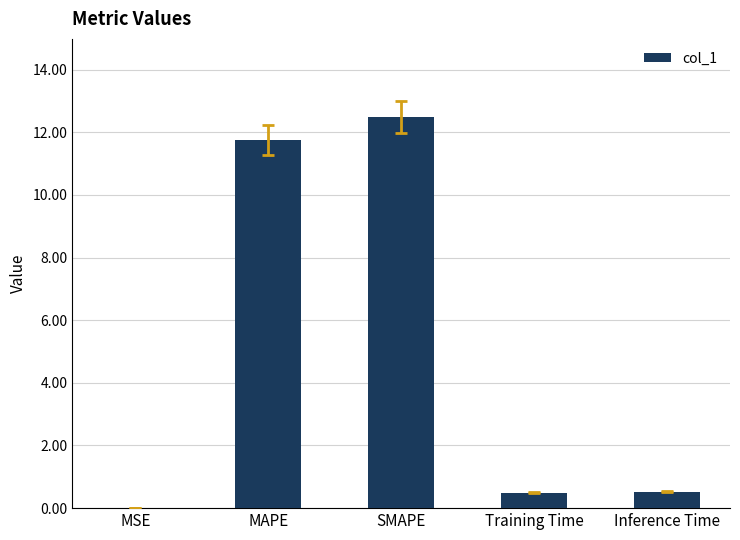

What is the maximum value shown in the chart?

12.5